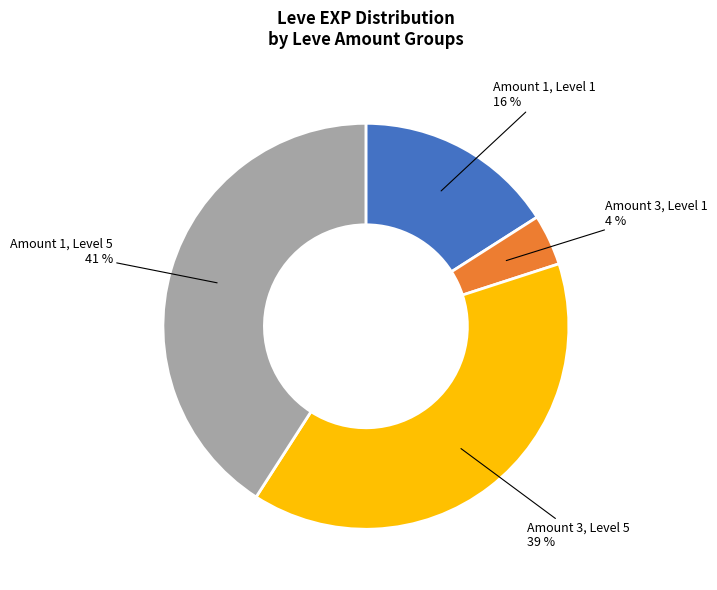

Does any single category account for the majority?

No